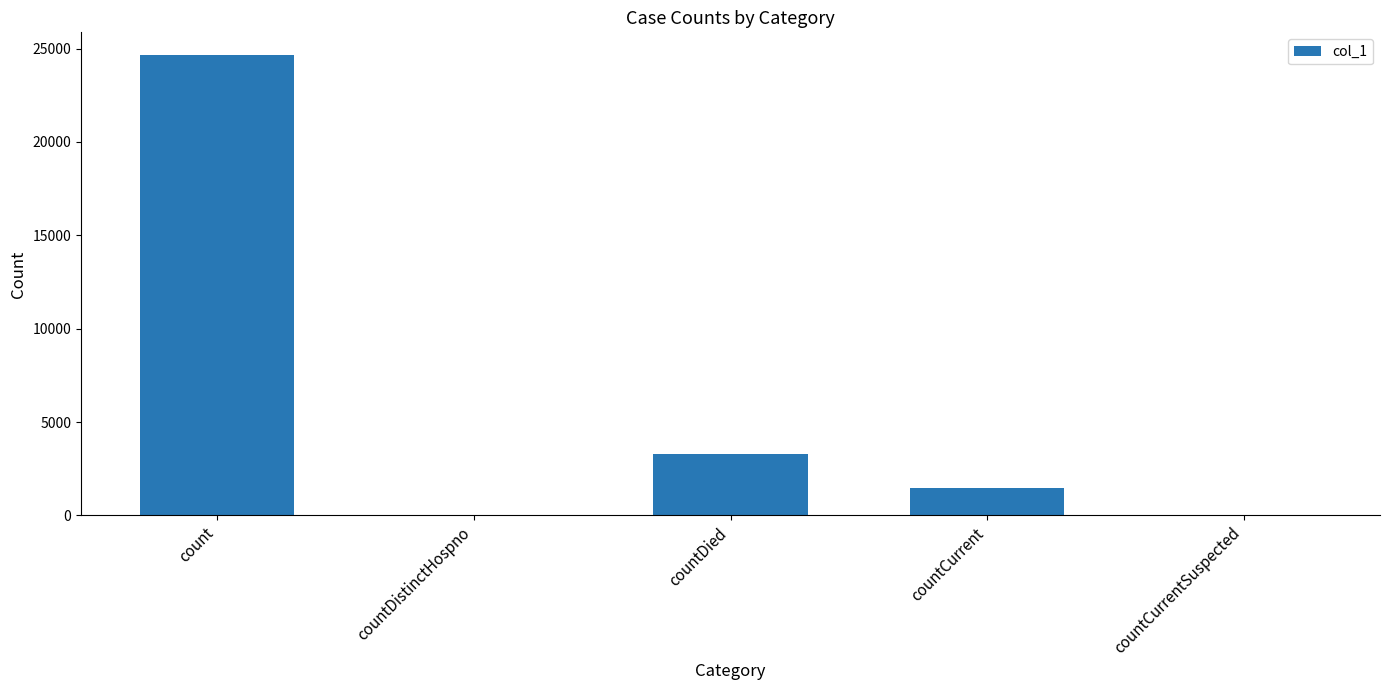

What is the greatest value displayed?

24635